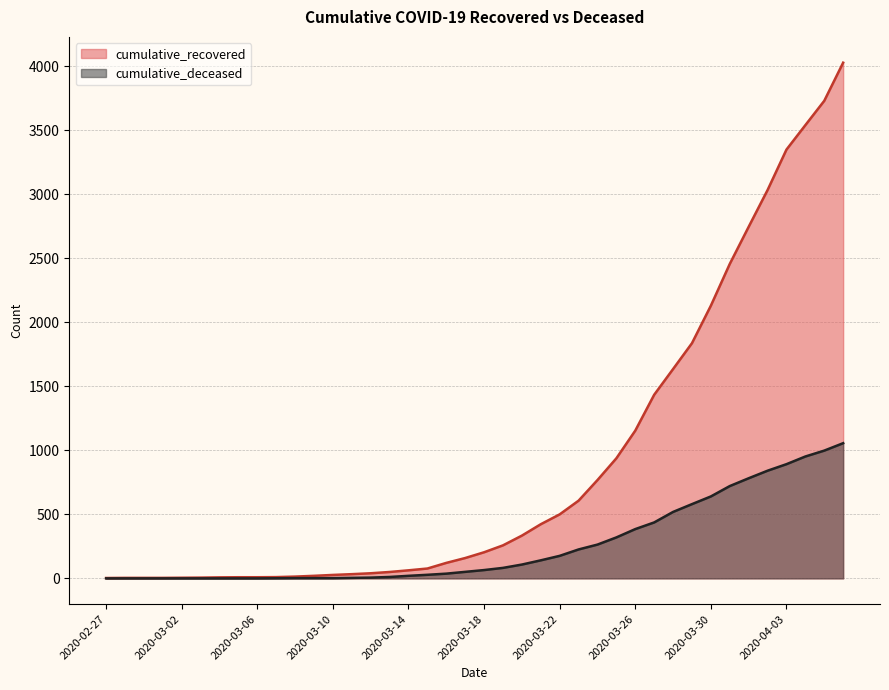

List the series in order of their overall mean, highest first.

cumulative_recovered, cumulative_deceased